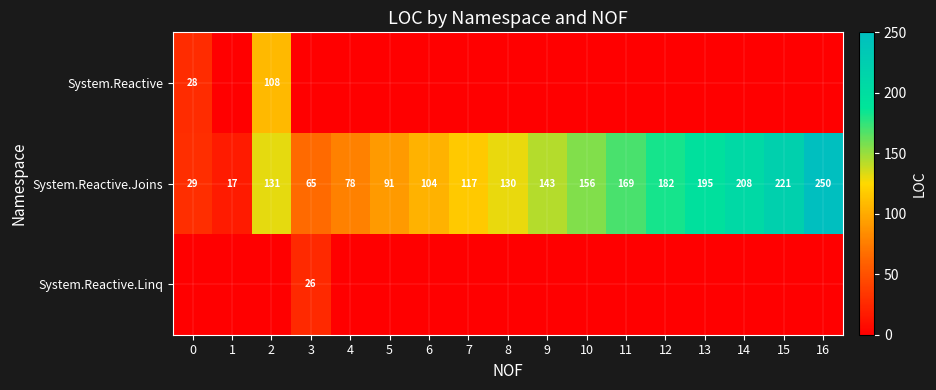

What is the greatest value displayed?

250